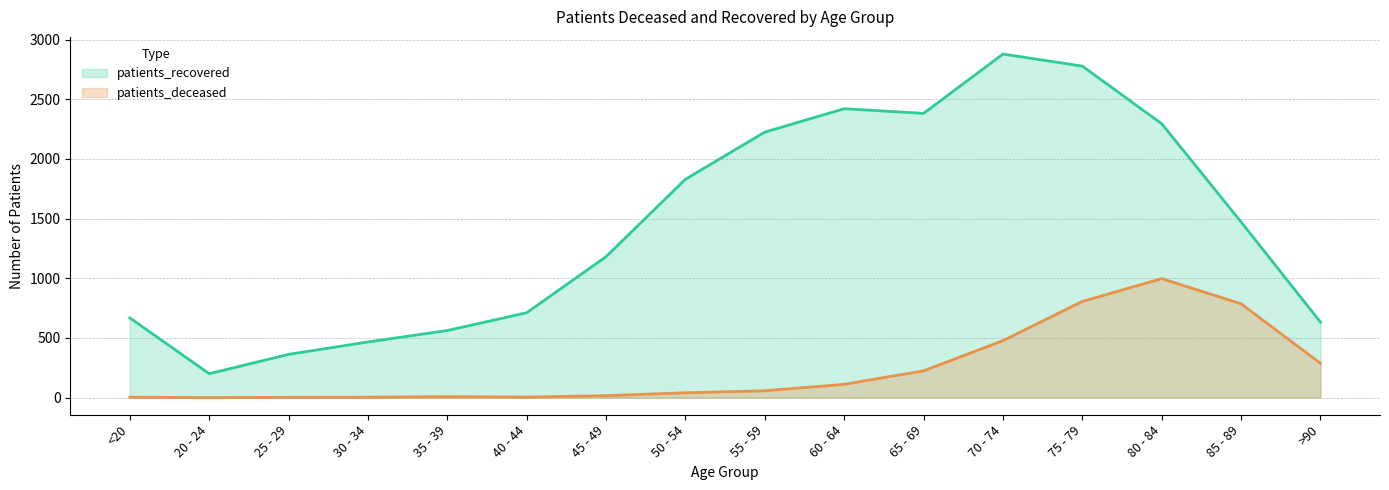

Which series has the widest spread of values?

patients_recovered